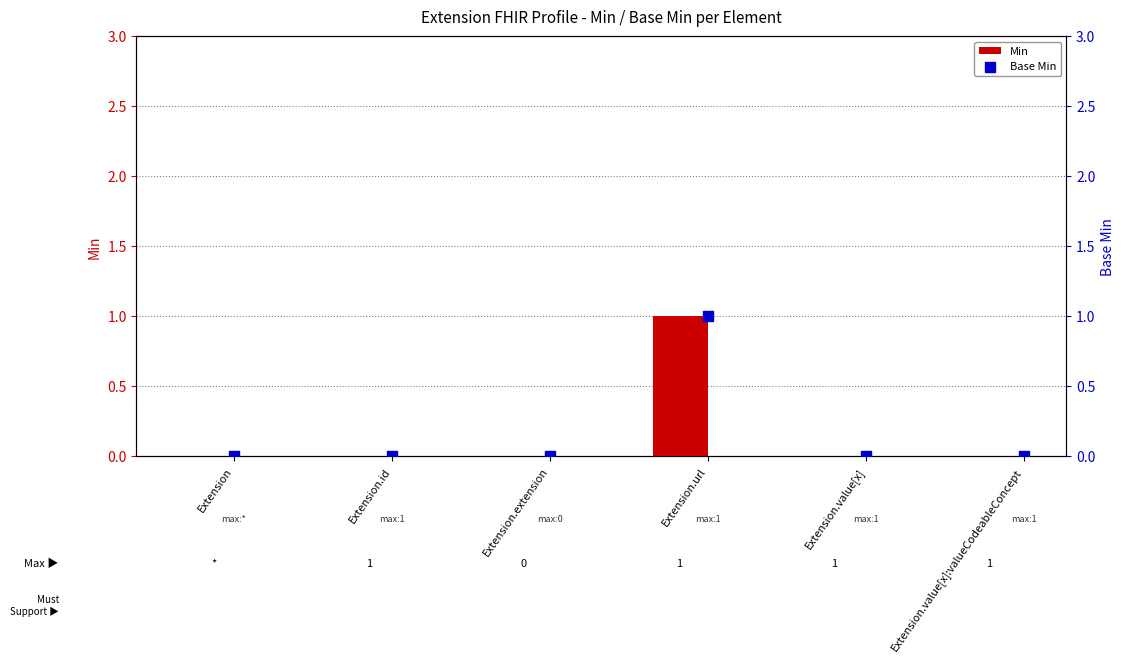

Which series contains the lowest Y value?

Min